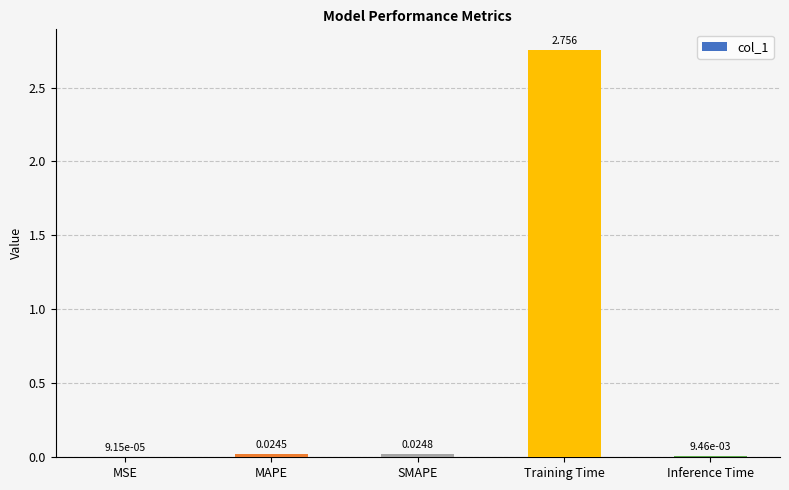

Count the number of data series in this chart.

1